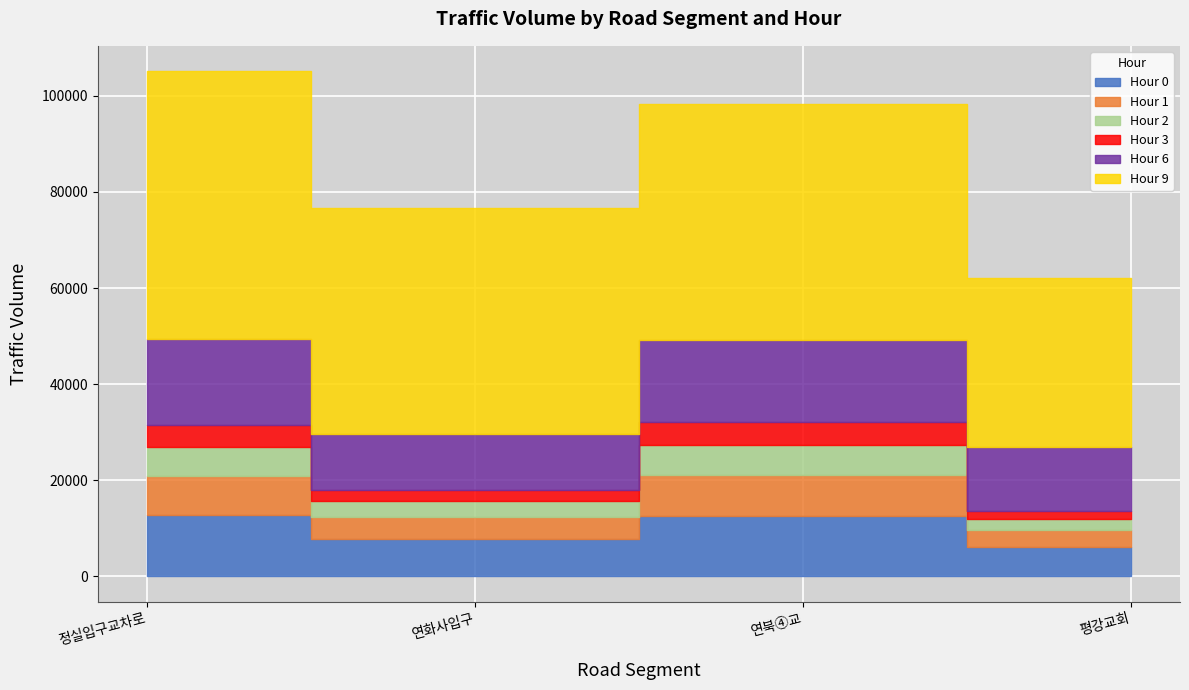

How many distinct data groups are displayed?

6